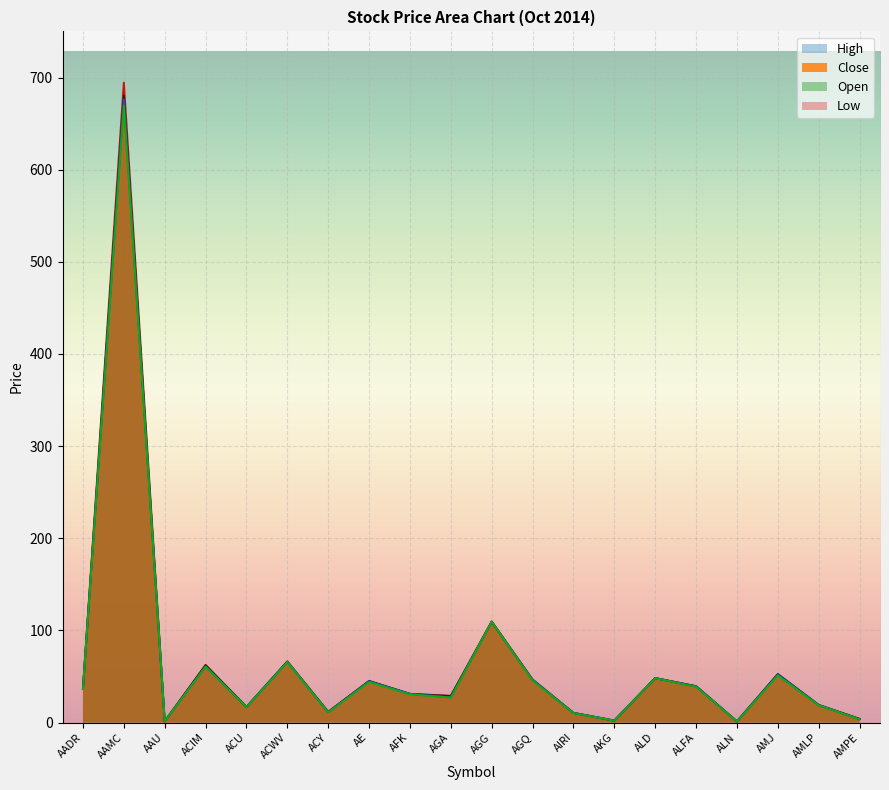

Count the number of categories in the chart.

20